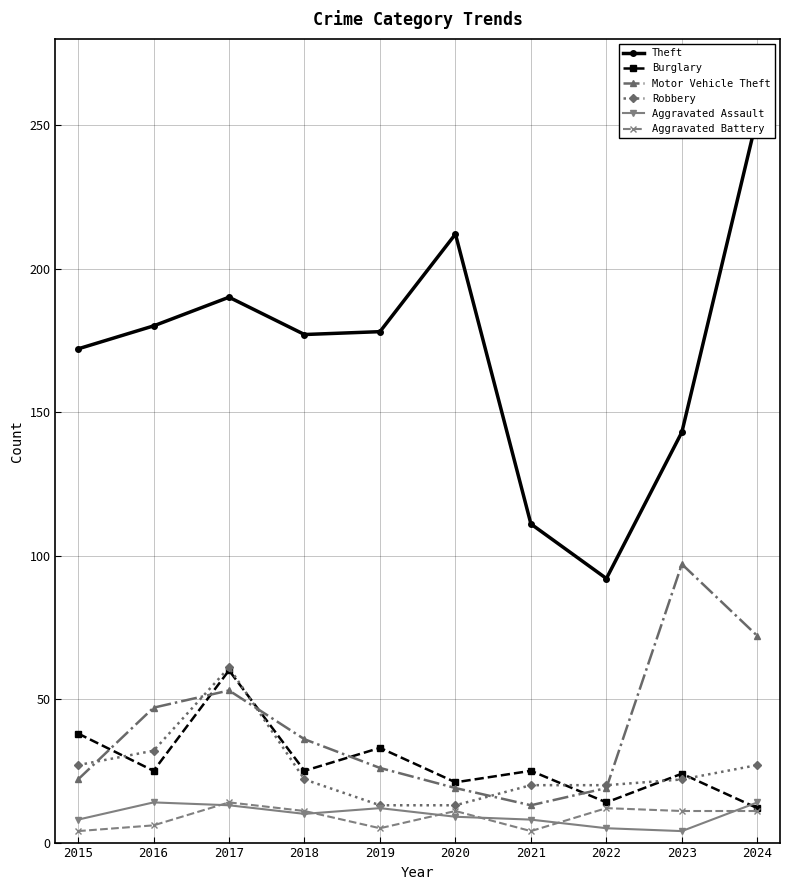

Is this an area chart (filled region under the line)?

No